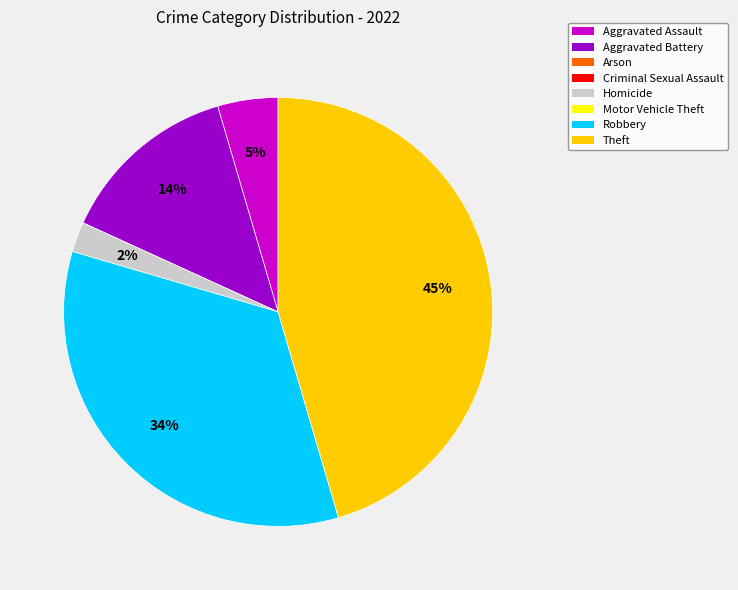

To the nearest percent, what is the difference between the largest and smallest slice percentages?

43%